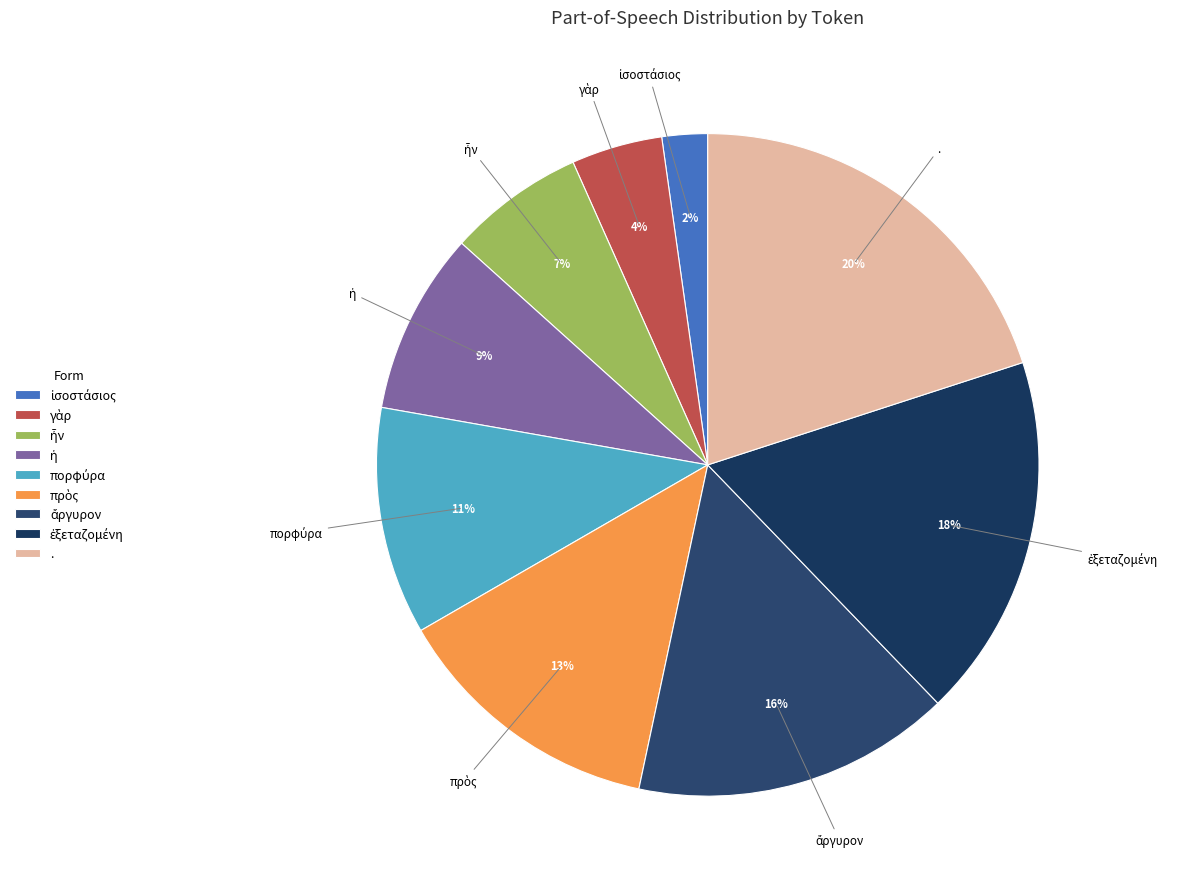

The . slice represents 33% of the pie. True or false?

False